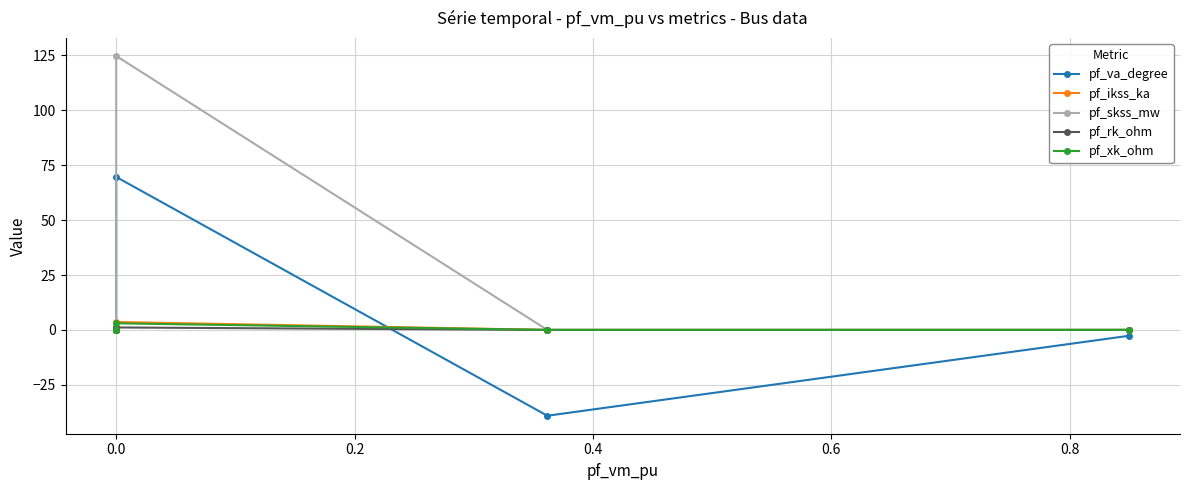

Is it true that pf_xk_ohm equals 1.9 at 0.0?

False